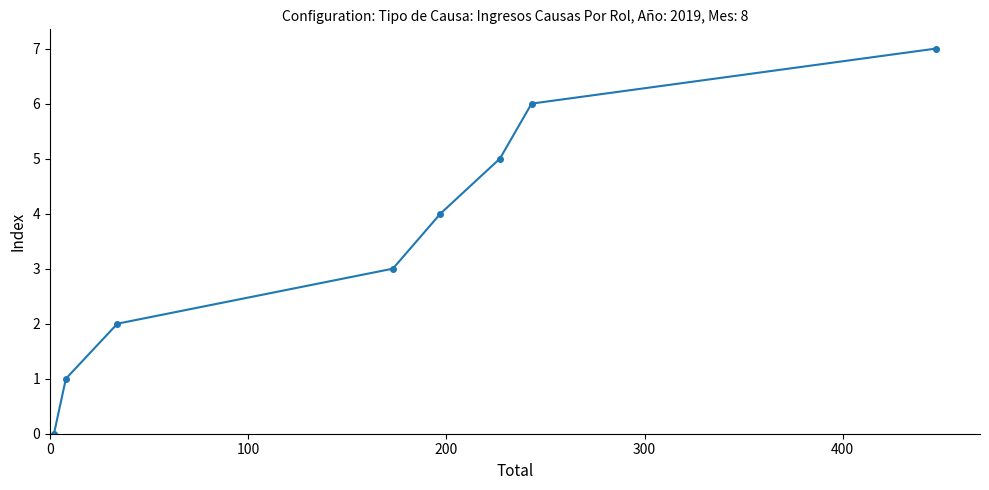

What is the difference between the second highest and second lowest values?

5